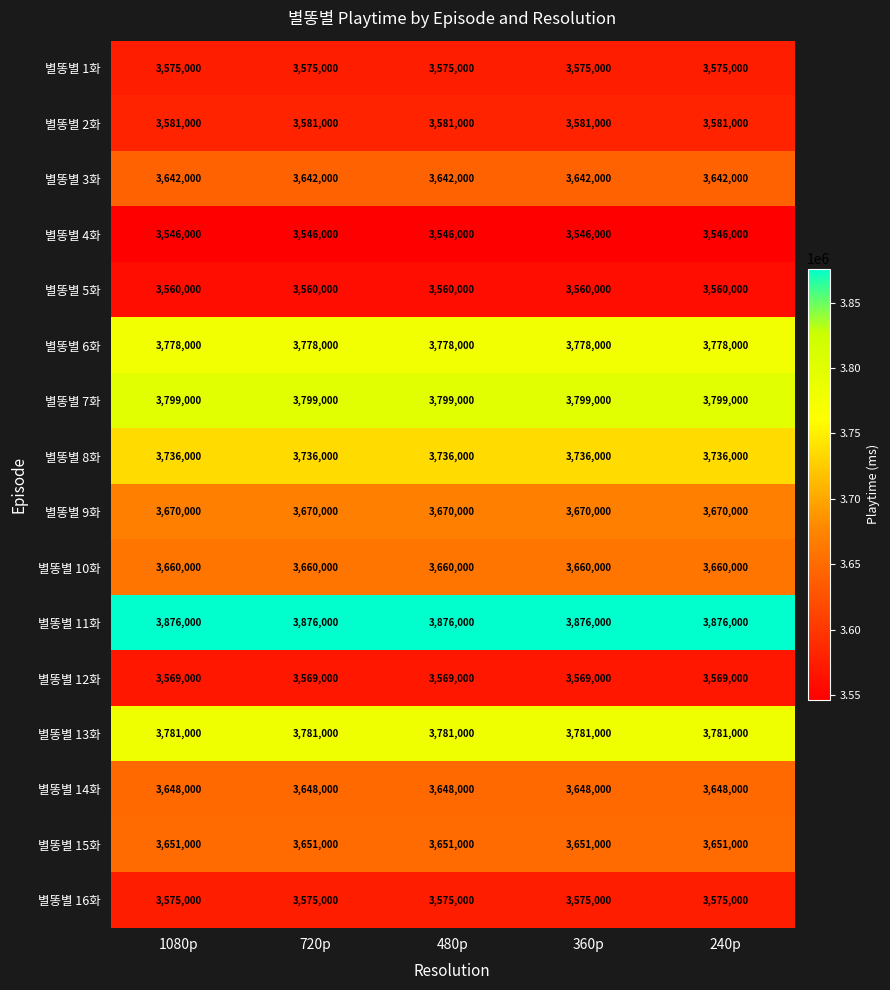

What is the spread (max minus min) of values at 360p?

330000